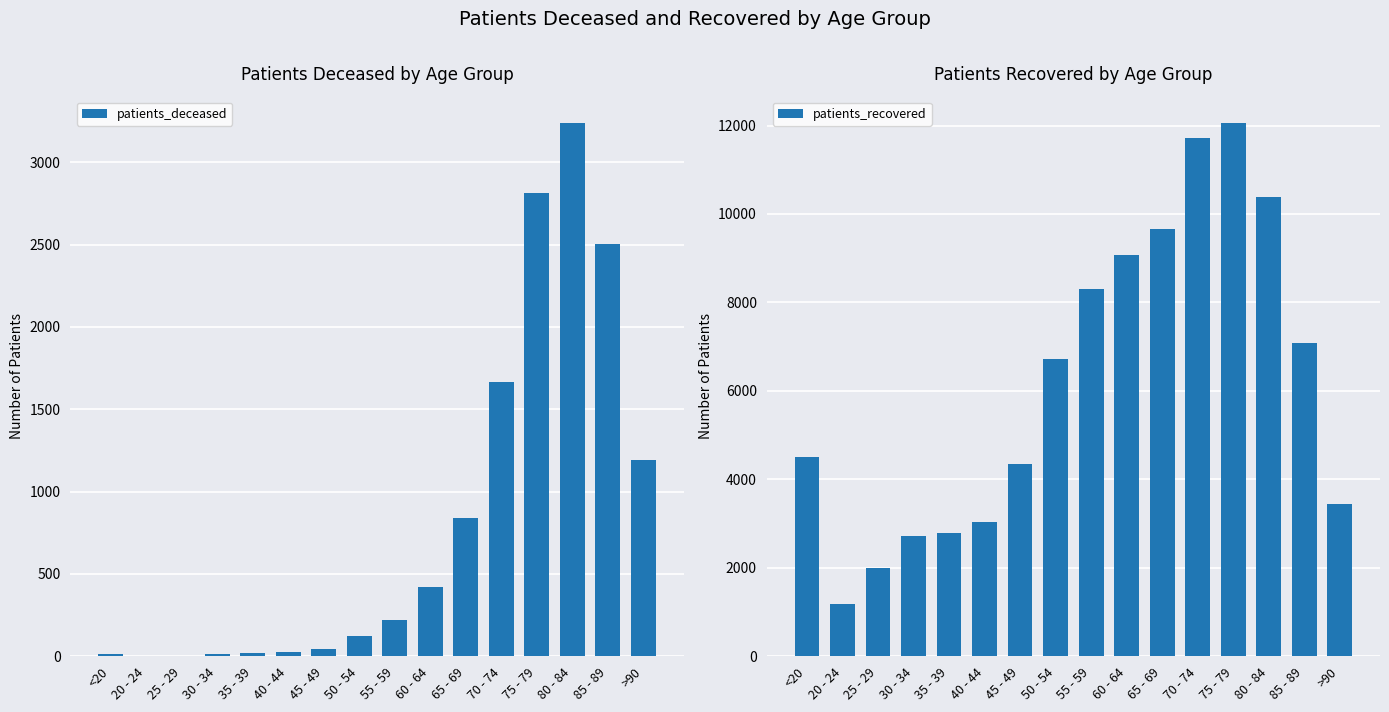

What is the value of the patients_deceased bar at the 15th from the left?

2505